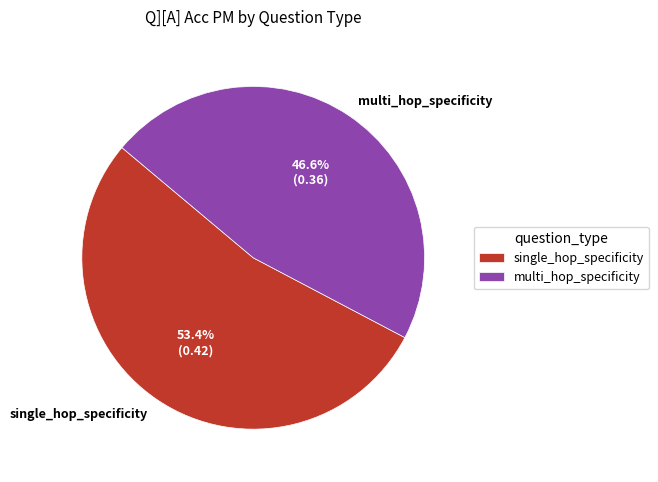

To the nearest percent, what is the difference between the largest and smallest slice percentages?

7%